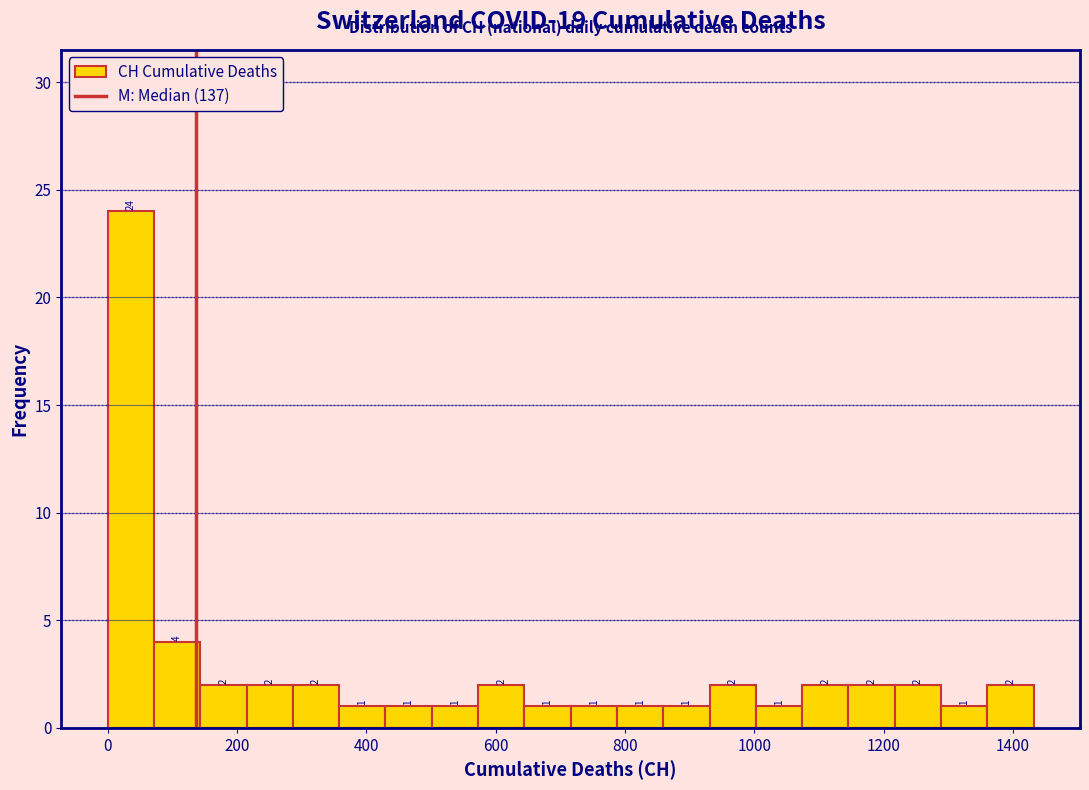

Around what value on the x-axis is the tallest bar? Give the approximate position of its centre, as read against the axis.

40